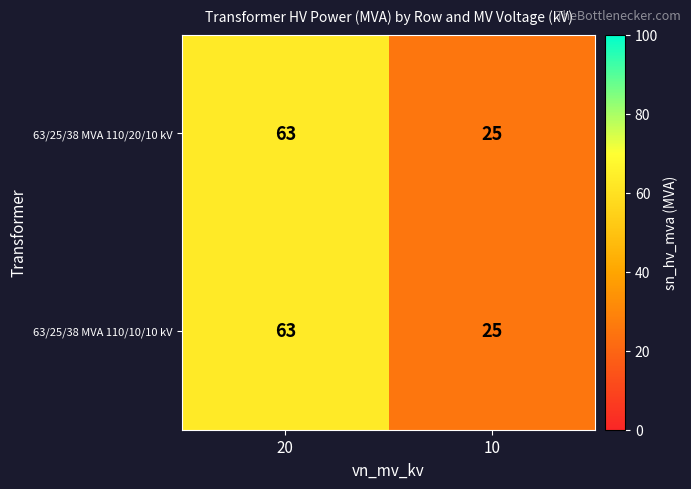

Rank the categories by 63/25/38 MVA 110/20/10 kV value from highest to lowest.

20, 10